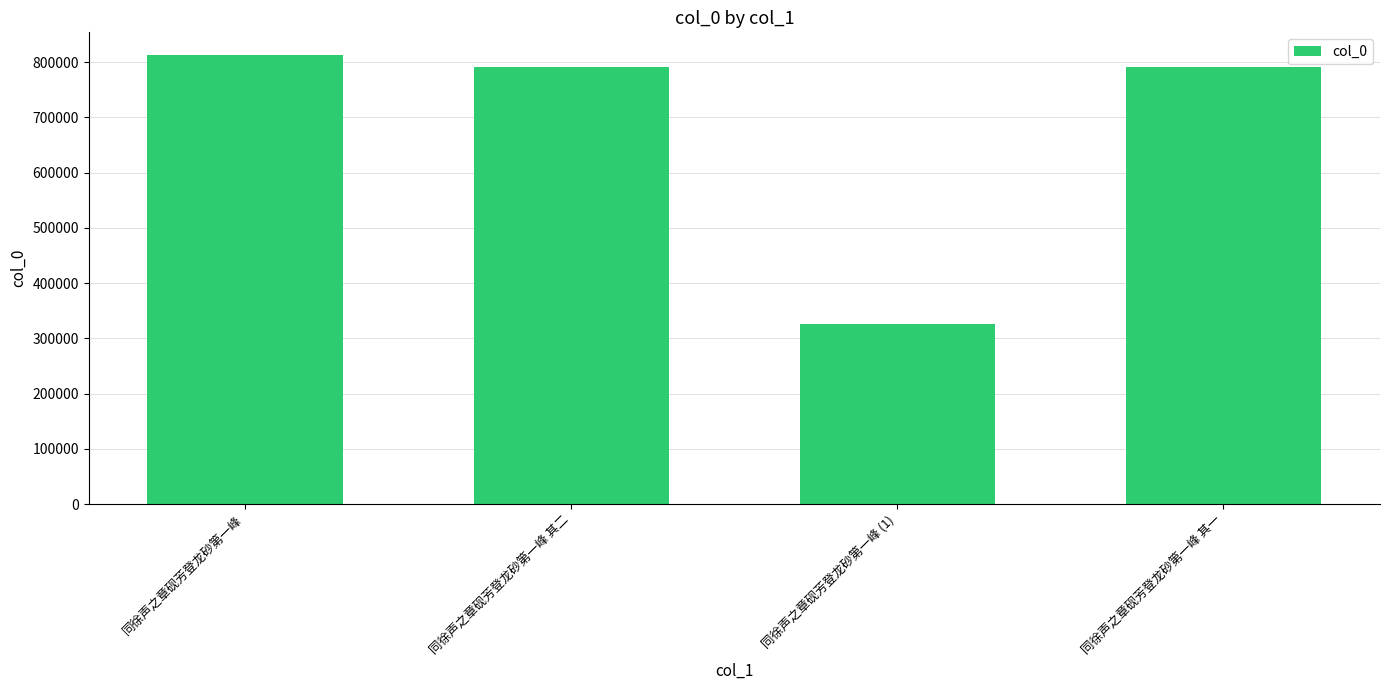

How many data points are less than 790798?

2